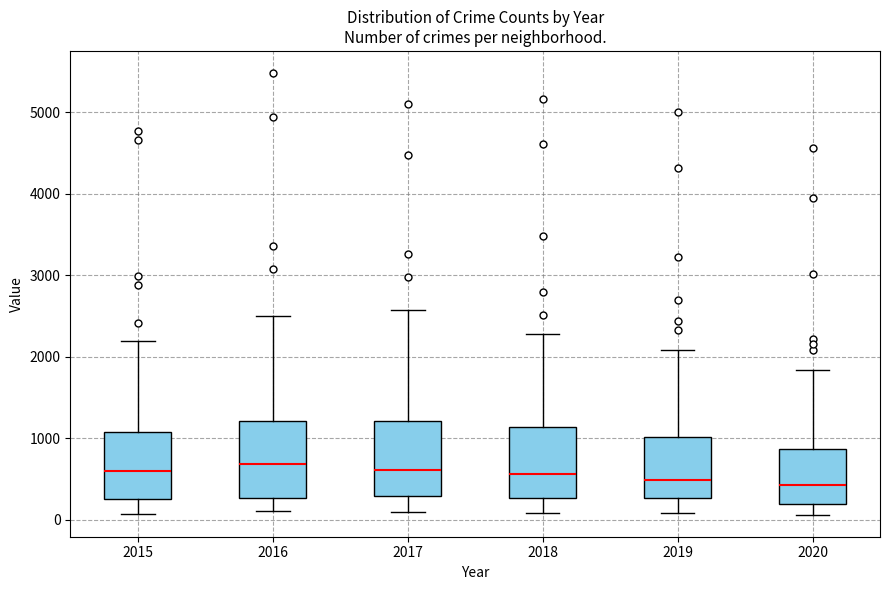

Reading left to right, transcribe this box plot: for each box, give where its median line is, the range the box spans, and where its two whiskers end, as read against the y-axis. The values are not printed on the chart, so give them approximately, as read against the axis.

2015: median 600, box 300 to 1100, whiskers 100 to 2200
2016: median 700, box 300 to 1200, whiskers 100 to 2500
2017: median 600, box 300 to 1200, whiskers 100 to 2600
2018: median 600, box 300 to 1100, whiskers 100 to 2300
2019: median 500, box 300 to 1000, whiskers 100 to 2100
2020: median 400, box 200 to 900, whiskers 100 to 1800